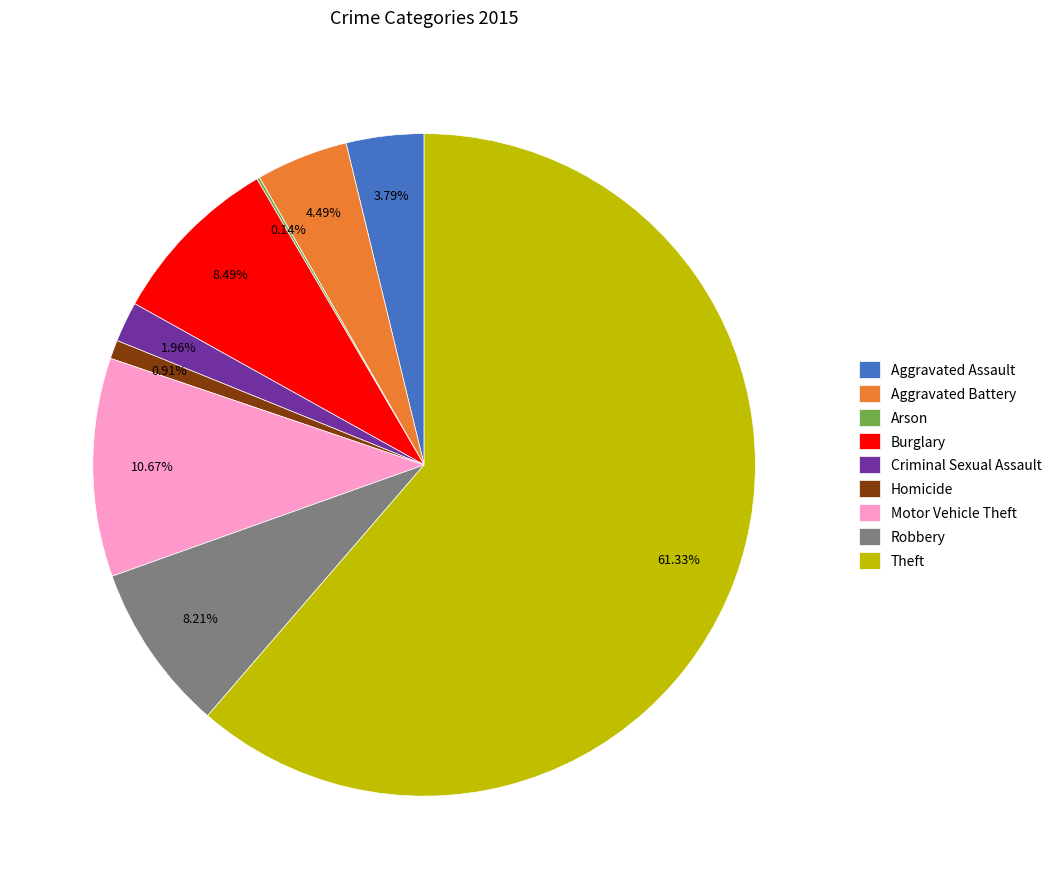

Which slice is the largest?

Theft